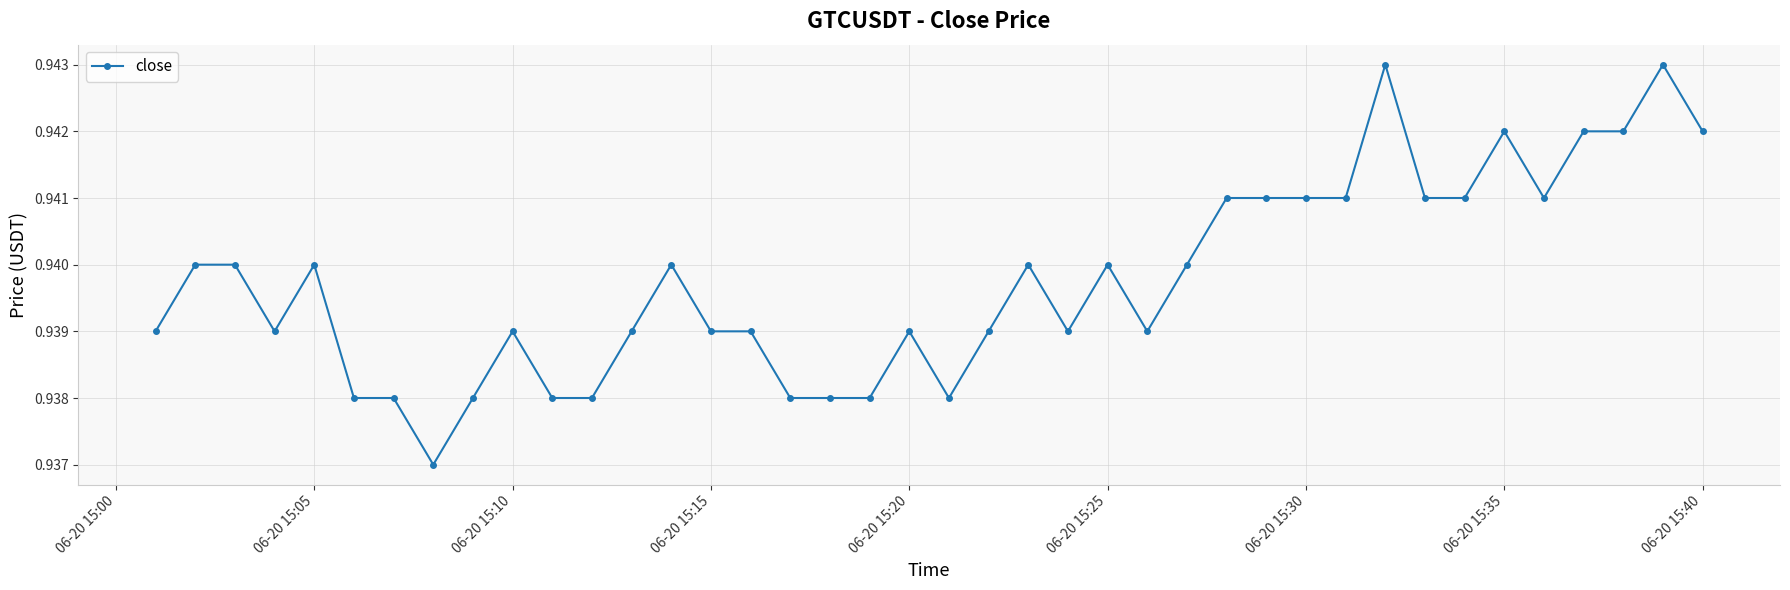

How many values are between 0 and 1?

40